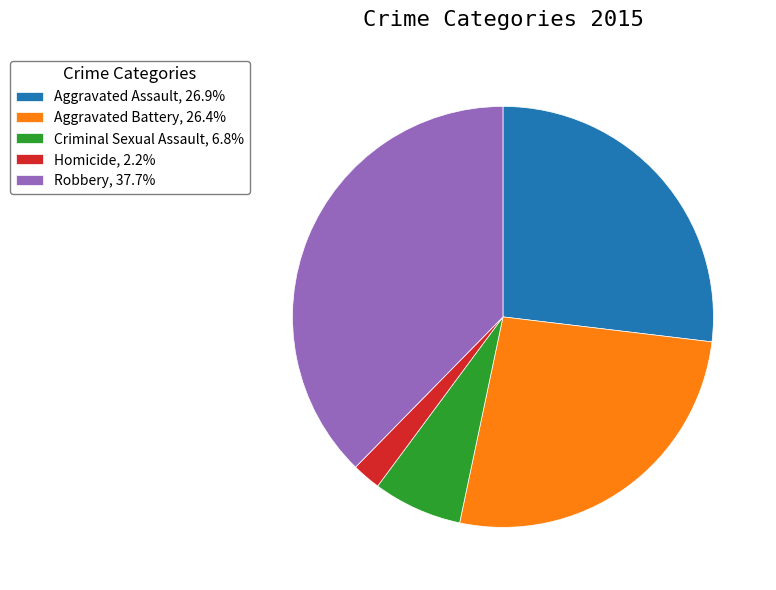

Count the number of slices in the pie.

5